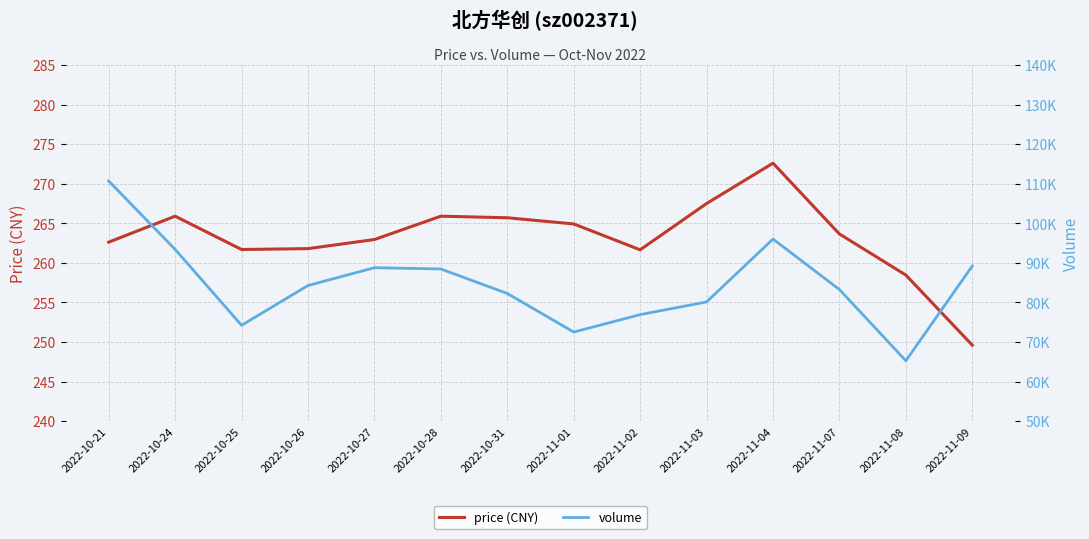

True or false: price (CNY) and volume cross at least once.

False